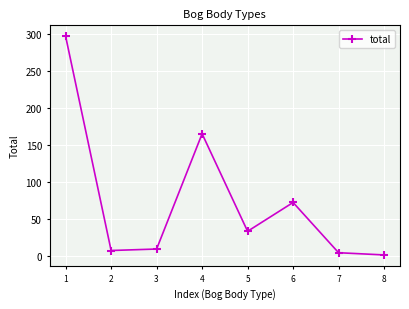

Reading right to left, extract all data points from this chart.

8=1	7=4	6=72	5=33	4=165	3=9	2=7	1=297